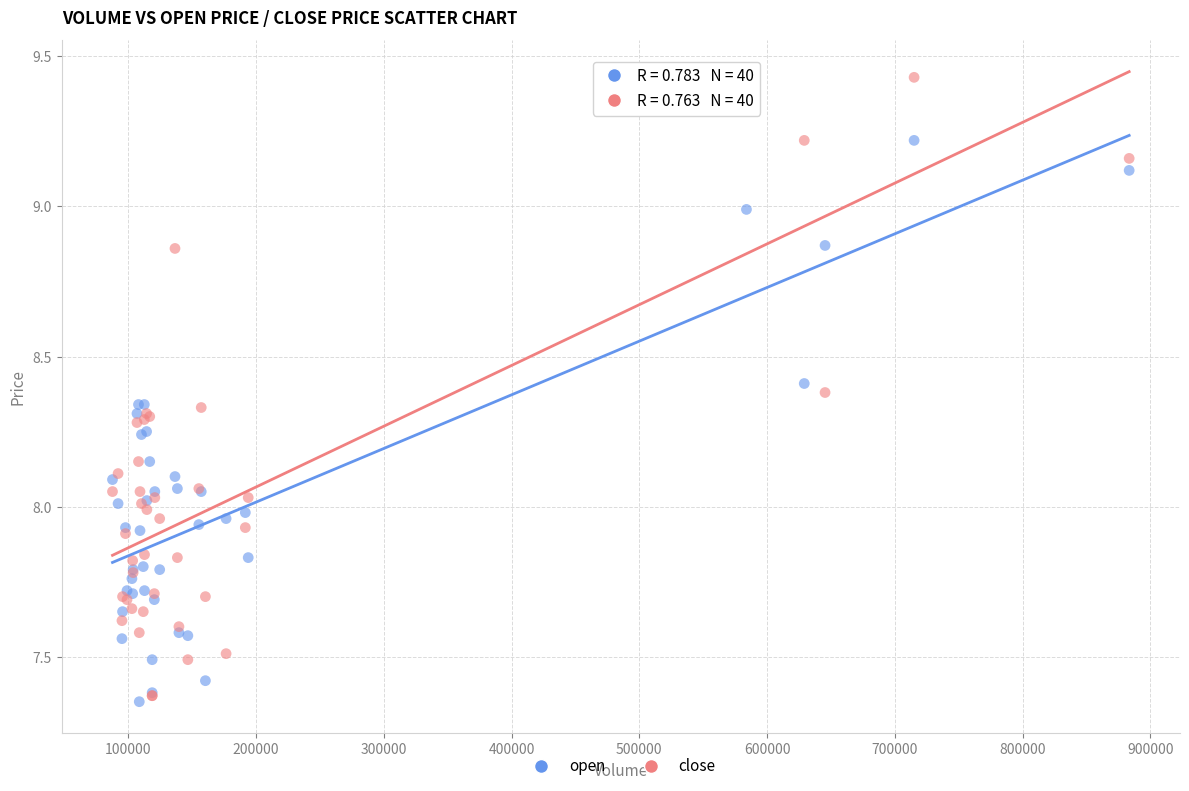

What are all the series names shown in the legend?

open, close